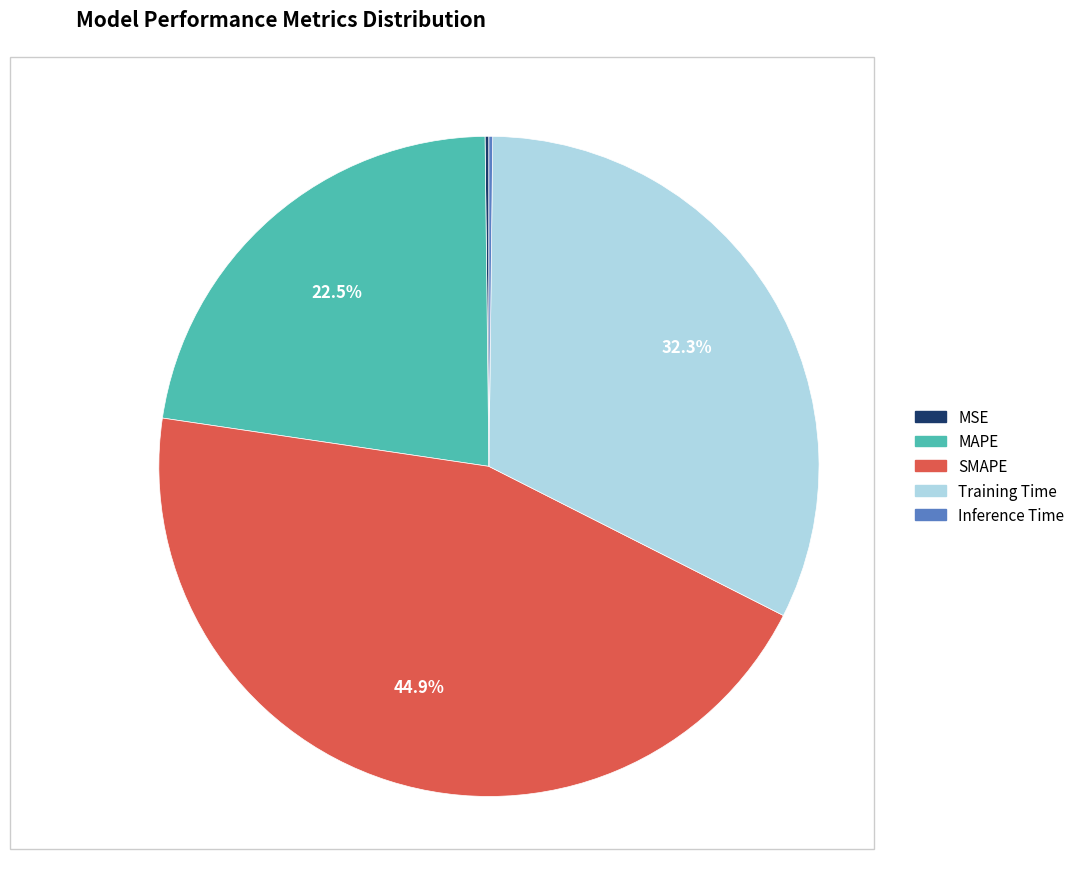

Is there any slice that represents more than half of the pie?

No